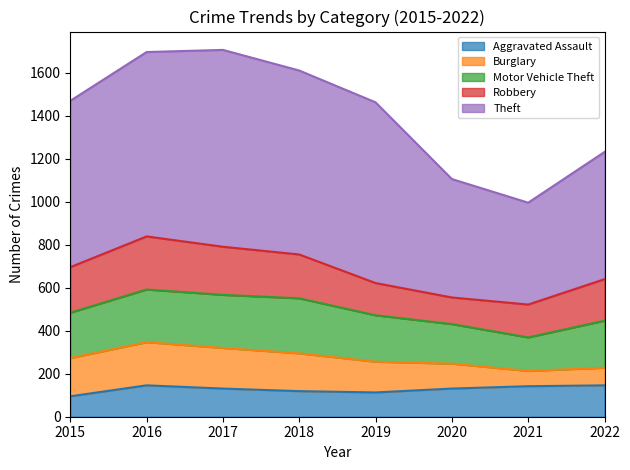

List the series in order of their peak value, lowest first.

Aggravated Assault, Burglary, Robbery, Motor Vehicle Theft, Theft